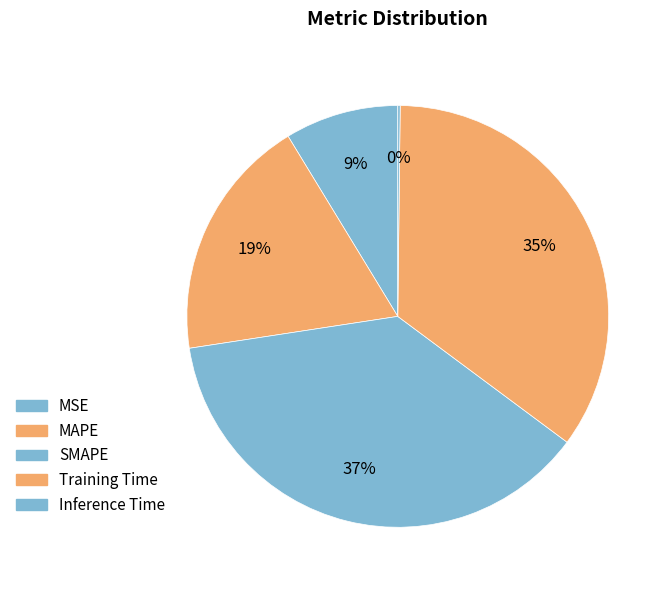

Which category has the smallest portion of the pie?

Inference Time